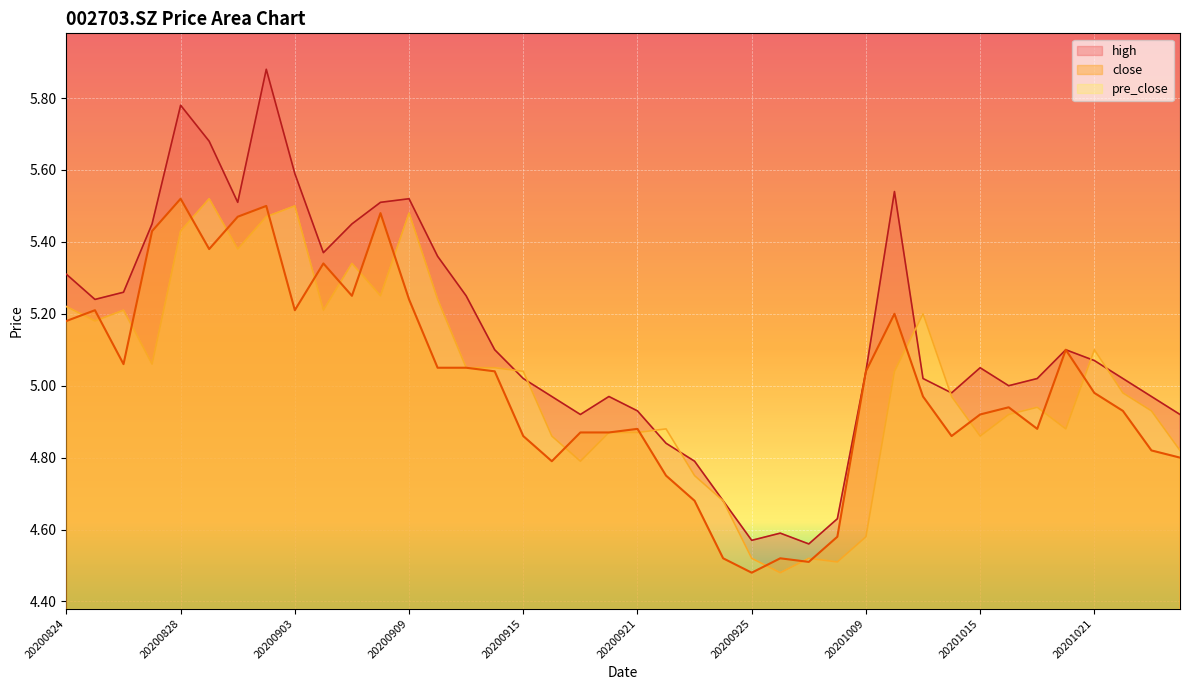

At 20200923, list the series in order from largest to smallest.

high, pre_close, close